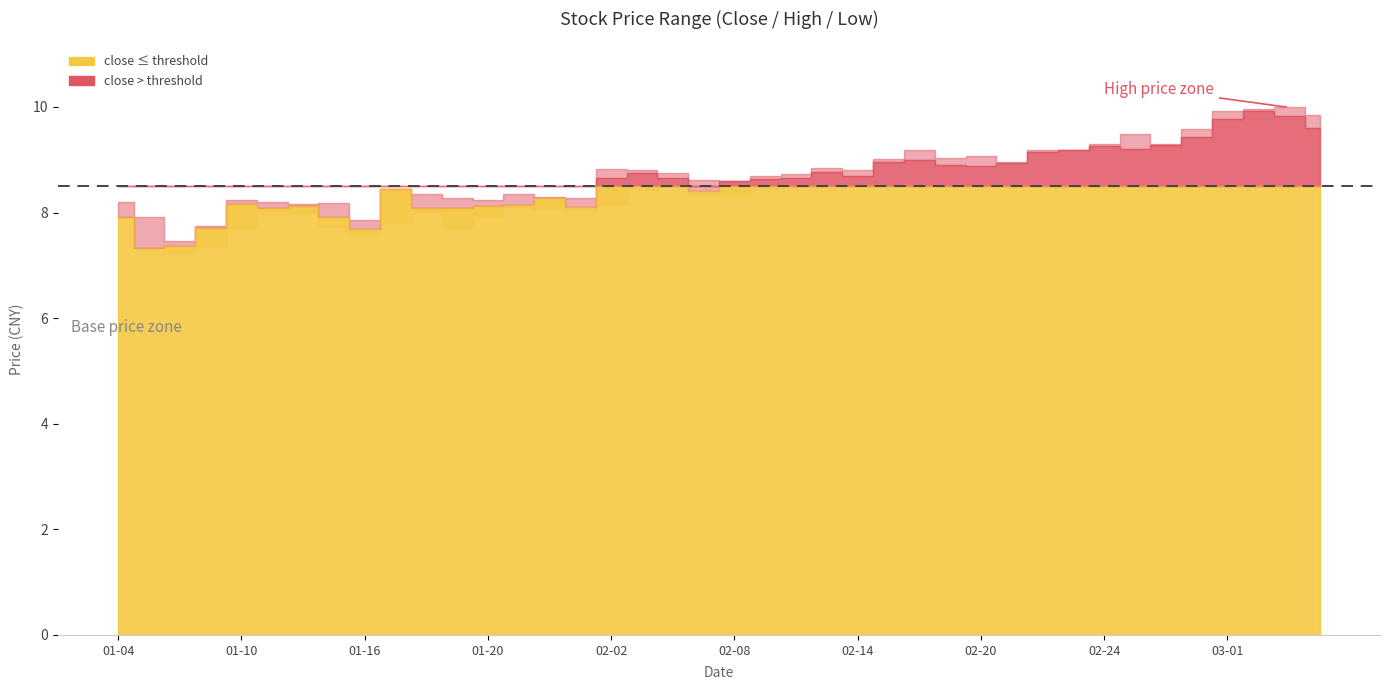

True or false: close and high cross at least once.

False